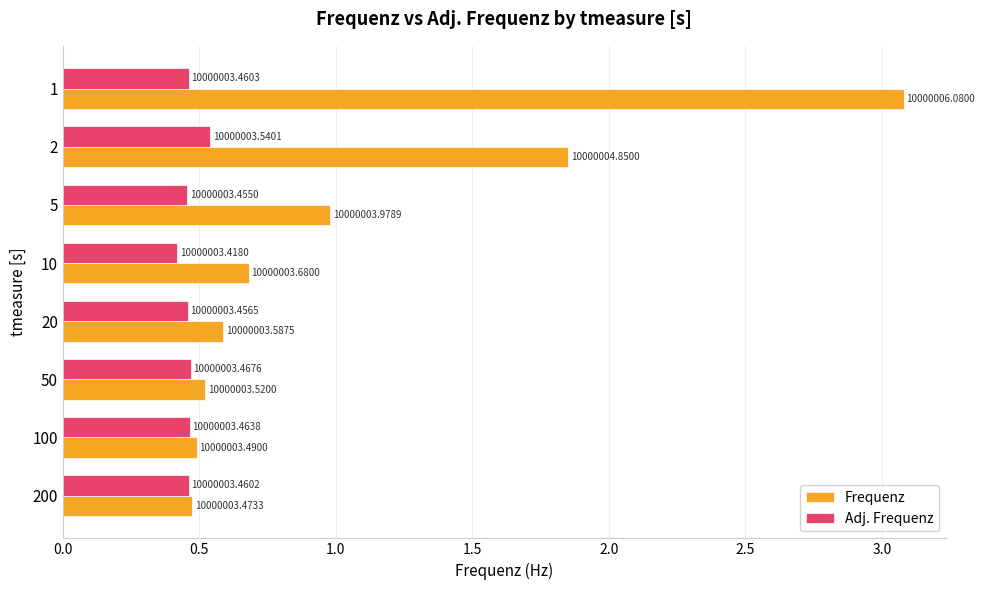

What are all the series names shown in the legend?

Frequenz, Adj. Frequenz